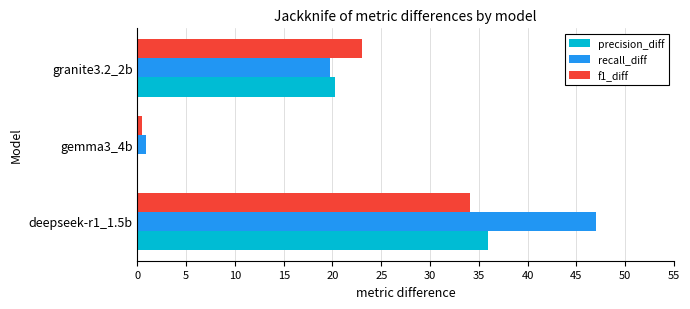

True or false: precision_diff has a value of 20.3 at granite3.2_2b.

True